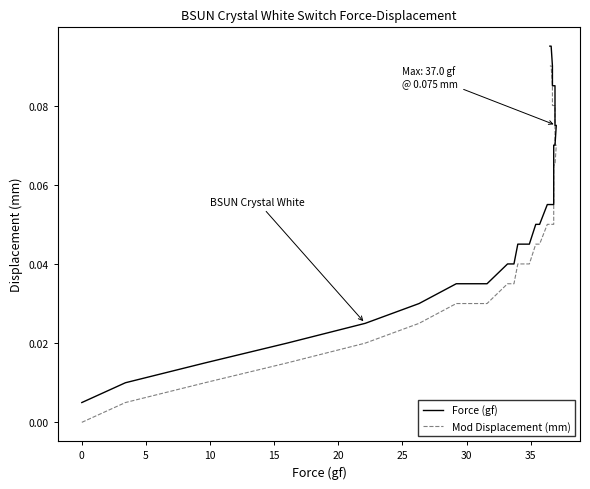

What are all the series names shown in the legend?

Force (gf), Mod Displacement (mm)